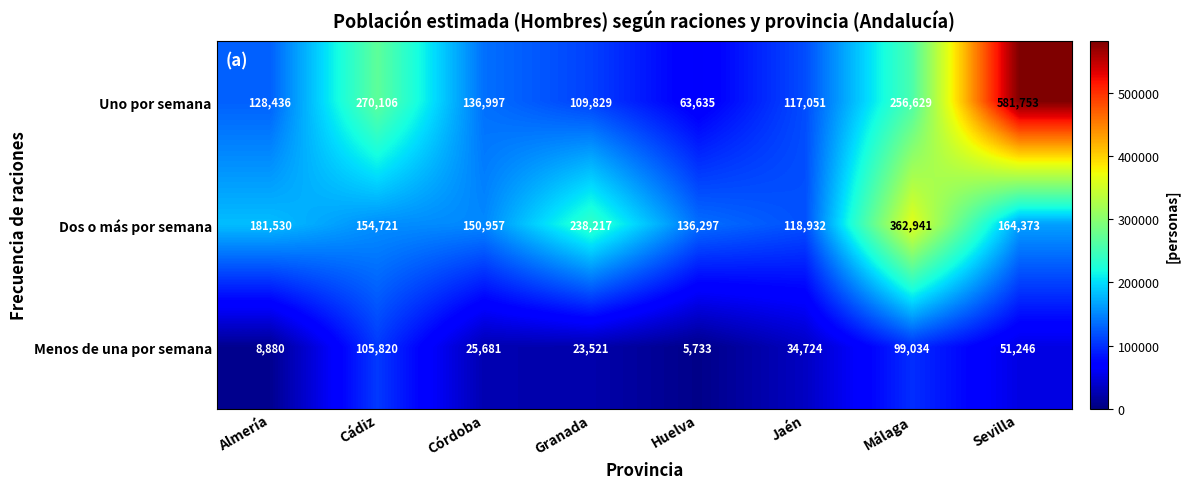

What is the average value of the Dos o más por semana series?

188496